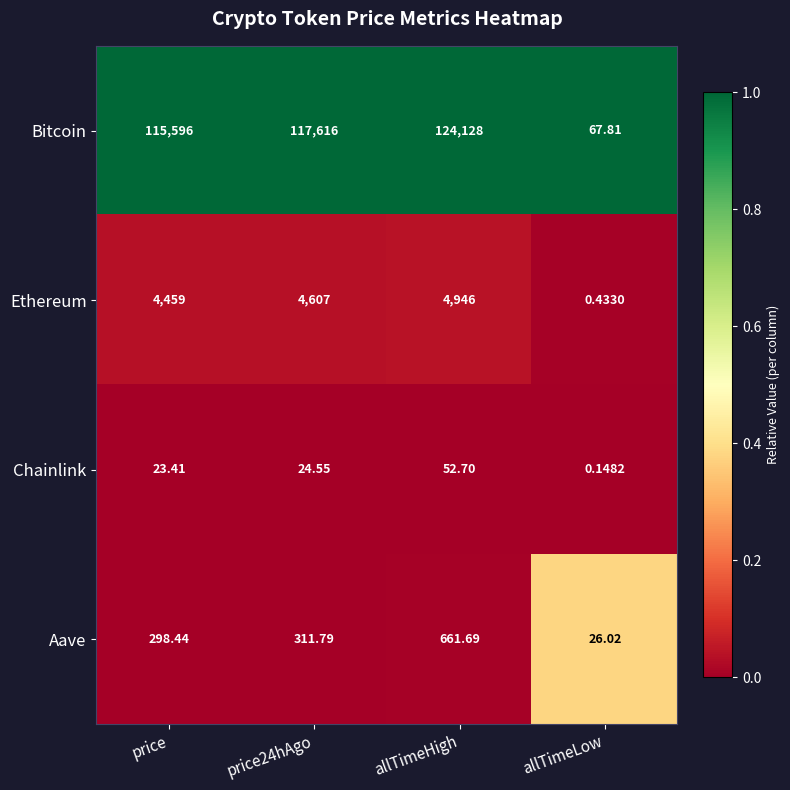

Which series has the widest spread of values?

Bitcoin